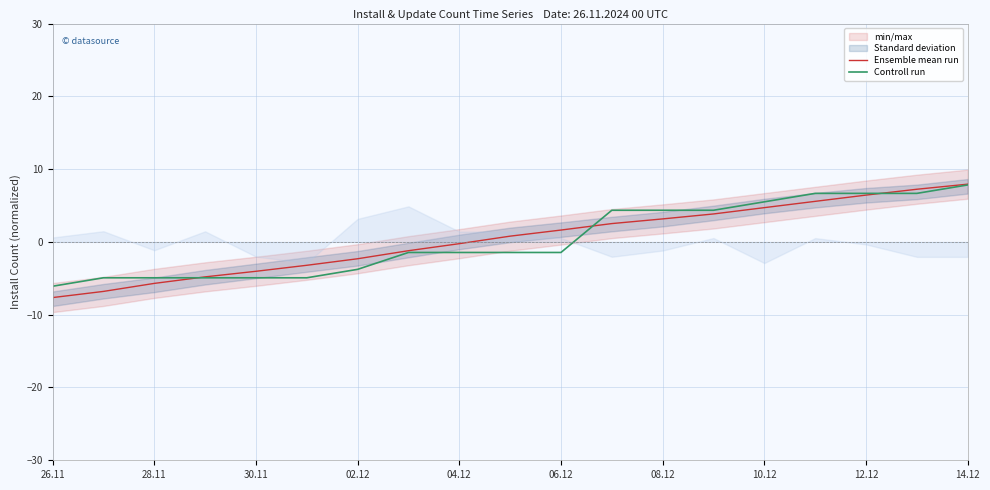

What is the difference between the highest and lowest values at 08.12?

1.7